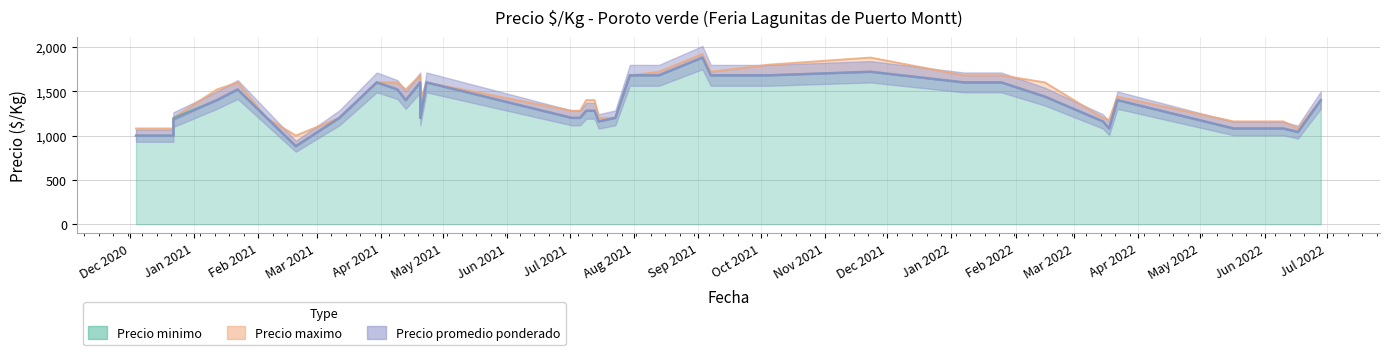

True or false: Precio maximo and Precio promedio ponderado cross at least once.

False